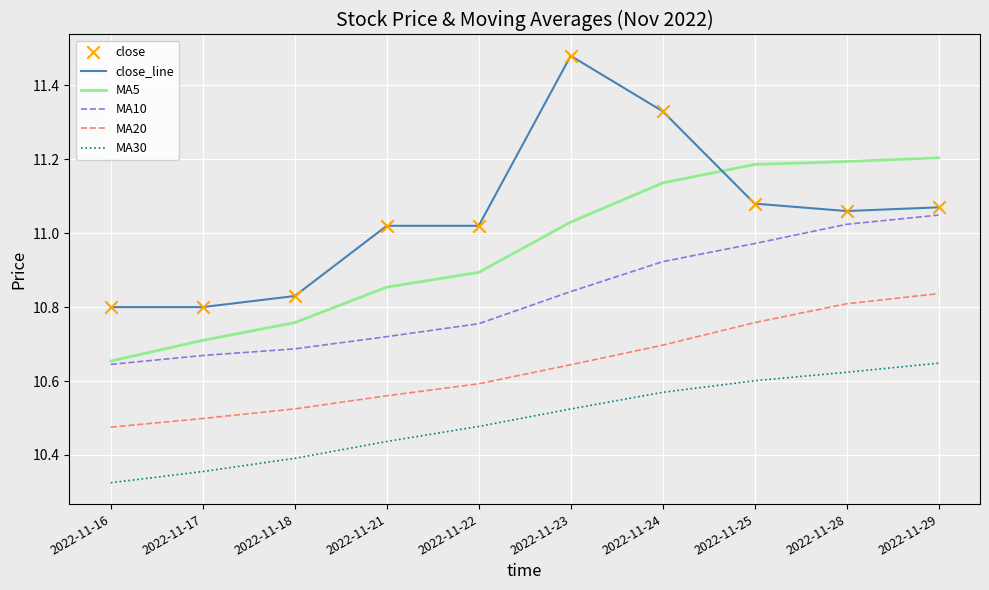

At how many categories does at least one series exceed 10?

10